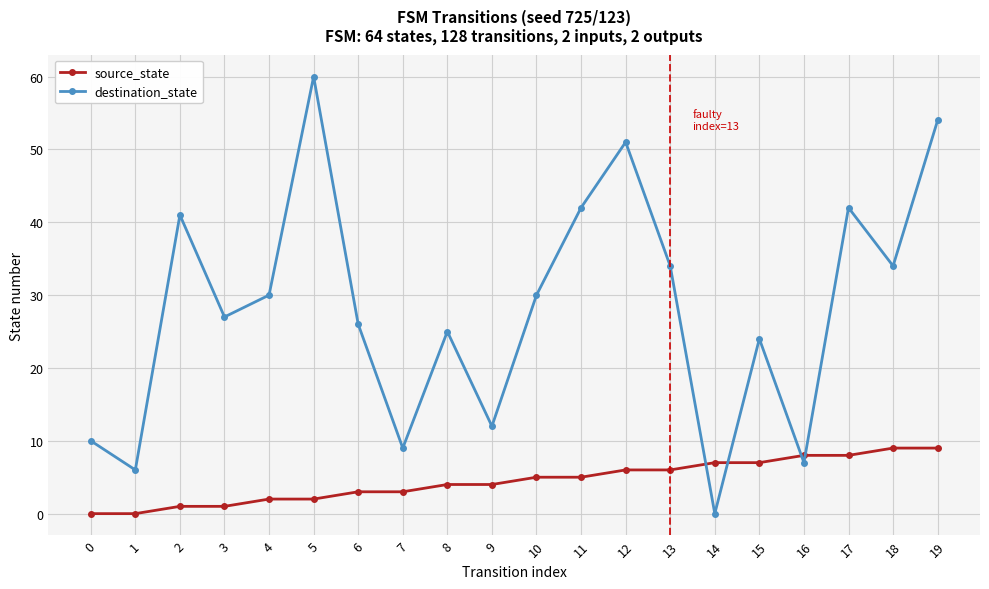

How many times do destination_state and source_state cross each other?

4